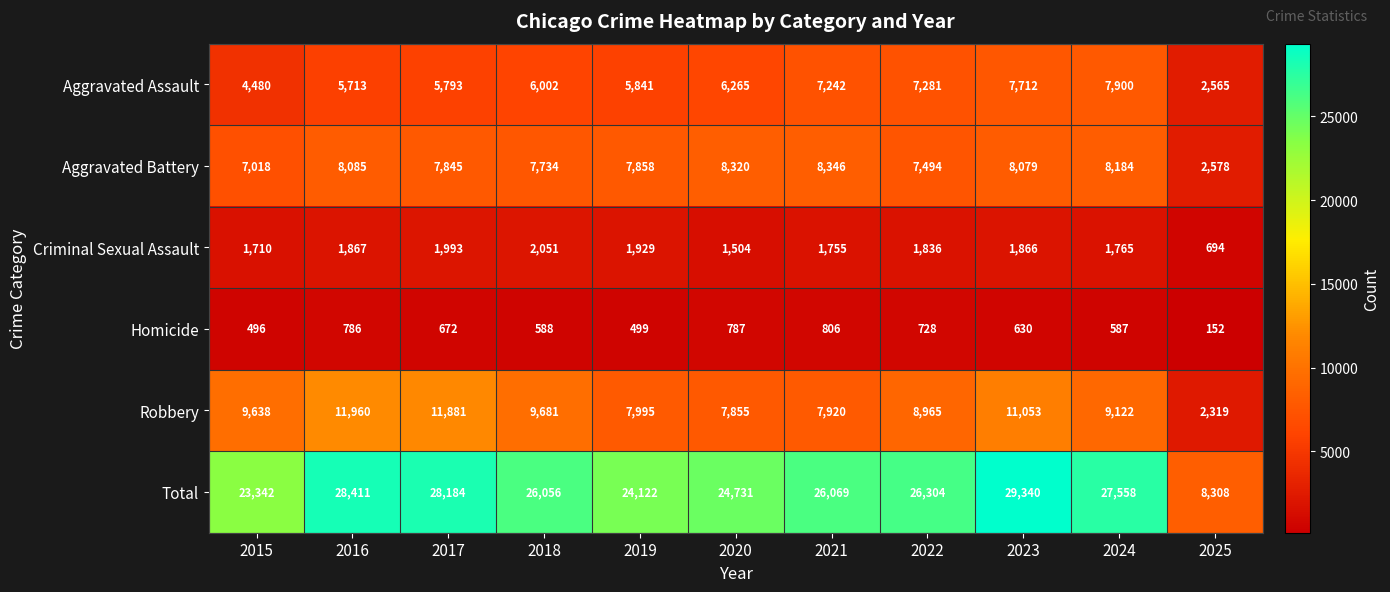

At which label is Aggravated Battery closest to 5462?

2015